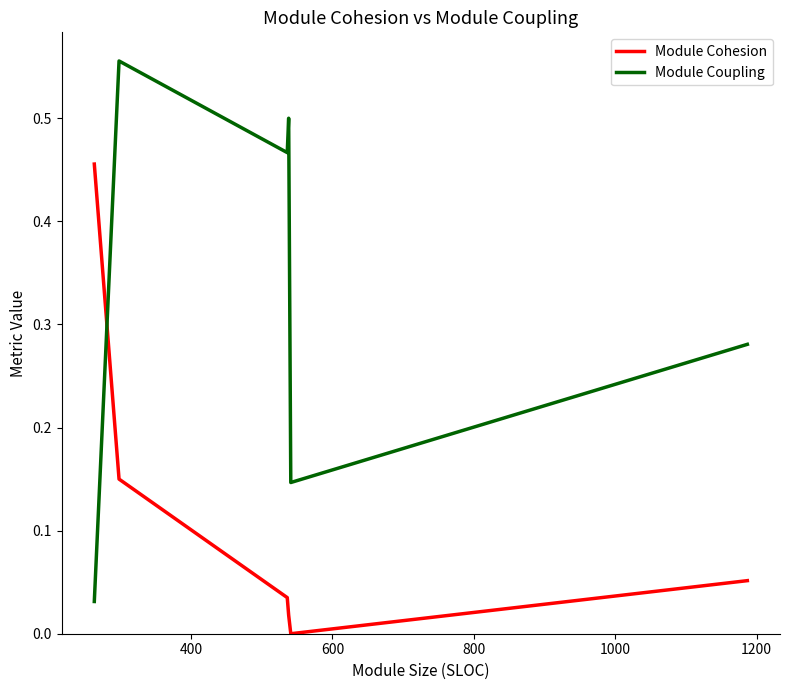

What is the difference between the maximum and second lowest values in the Module Coupling series?

0.4